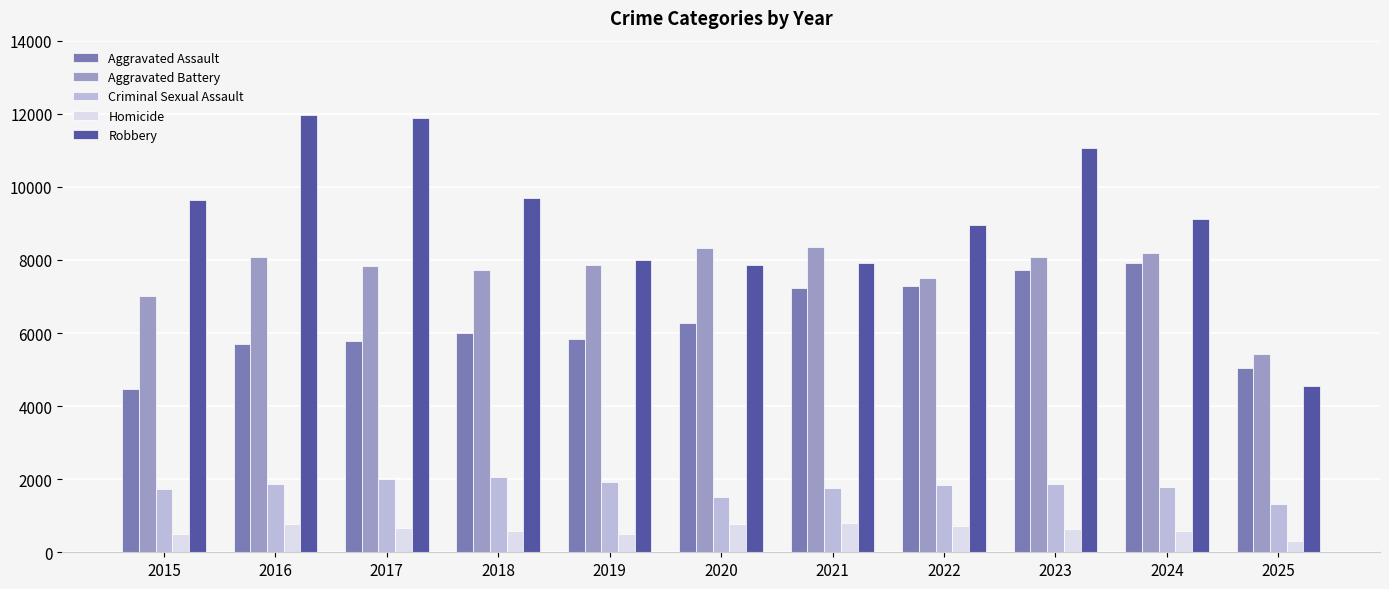

What is the difference between the second highest and minimum values in the Criminal Sexual Assault series?

676